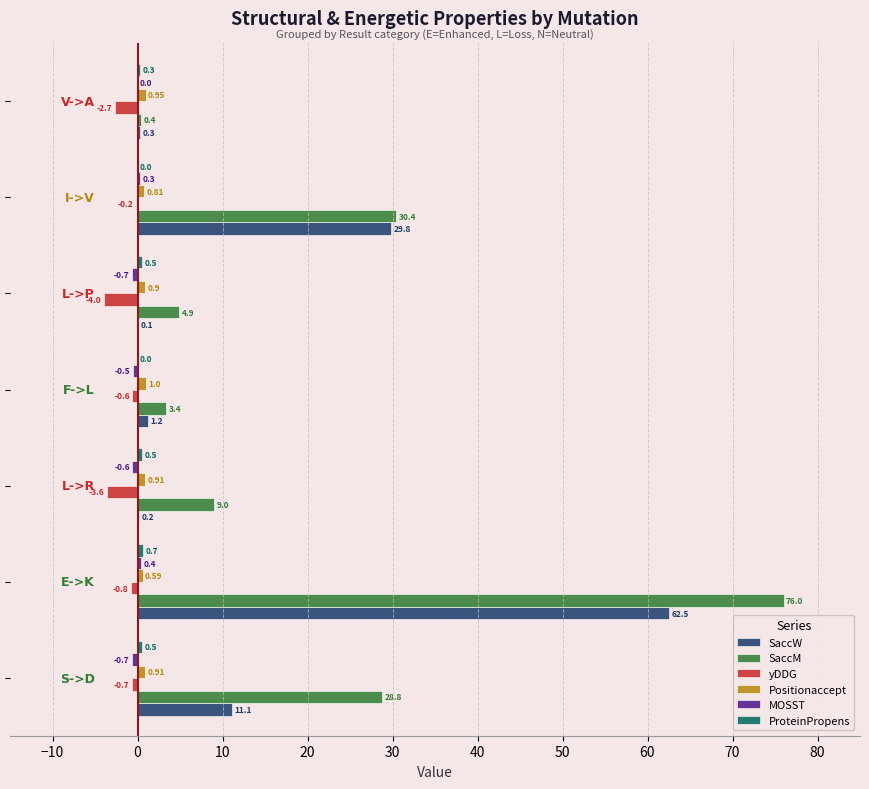

Which series has the largest total across all categories?

SaccM